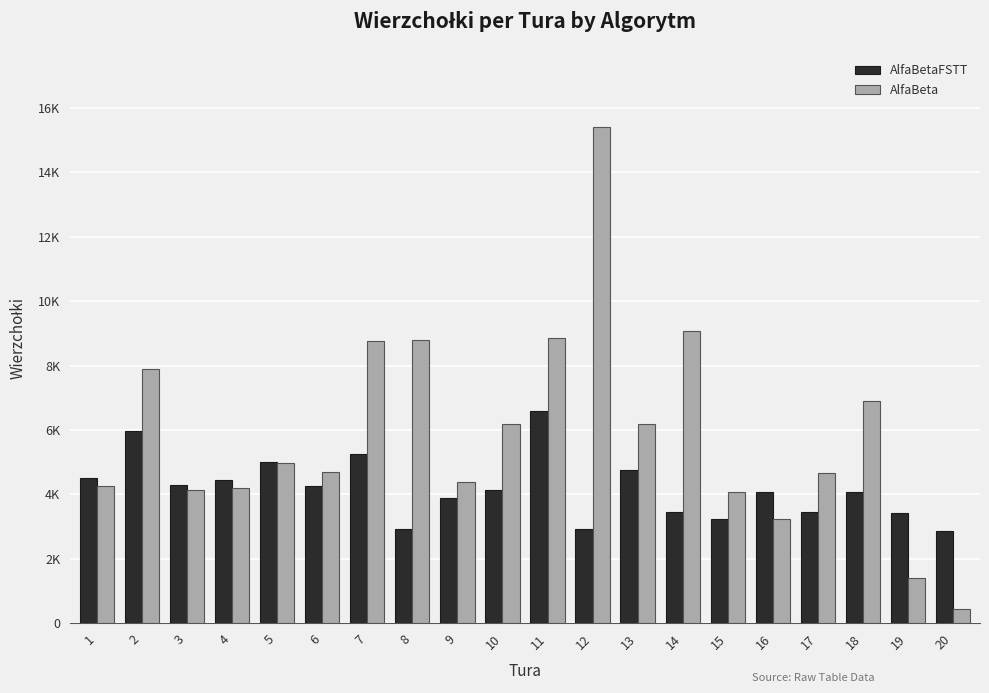

Which series has the largest range (max minus min)?

AlfaBeta